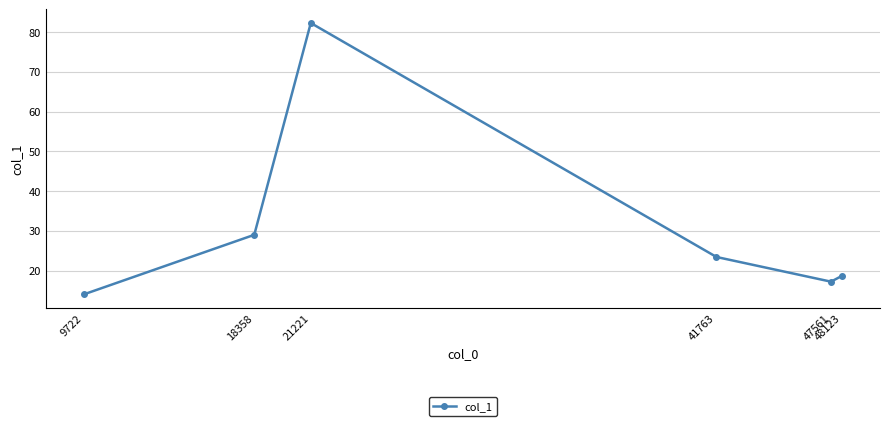

At which label does the data first exceed 23?

18358